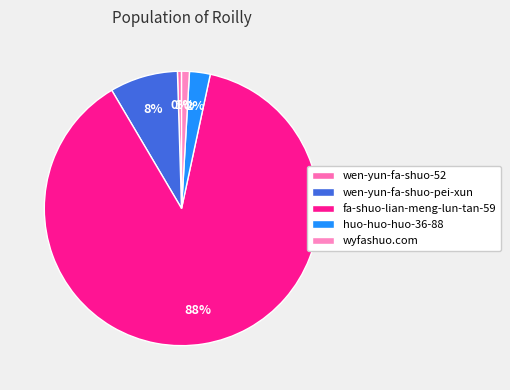

True or false: fa-shuo-lian-meng-lun-tan-59 accounts for 88% of the total.

True